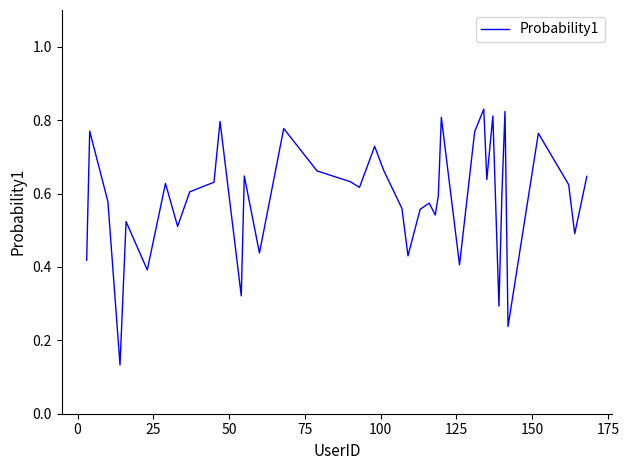

What is the greatest value displayed?

0.8